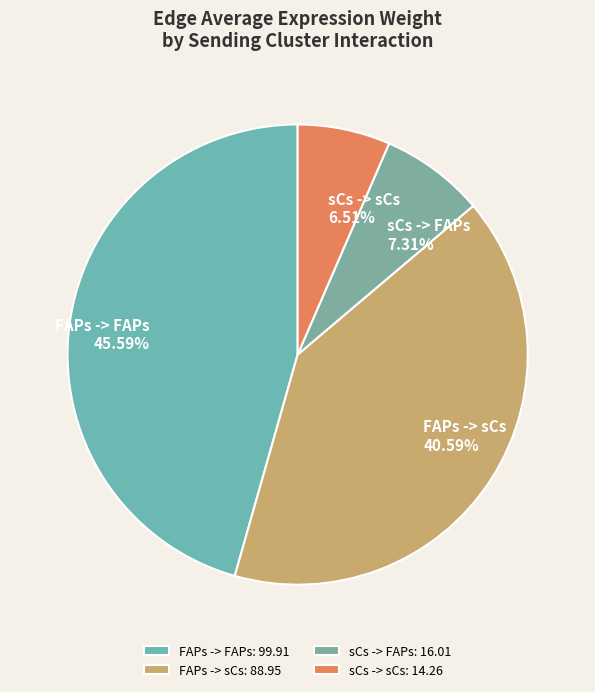

Between sCs -> sCs and sCs -> FAPs, which is larger?

sCs -> FAPs